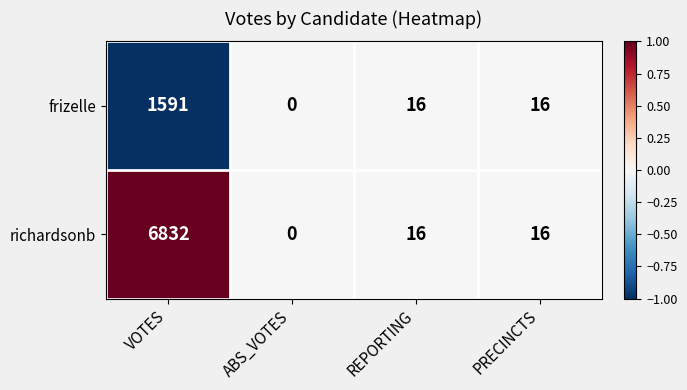

Between VOTES and REPORTING, which series saw the biggest shift?

richardsonb